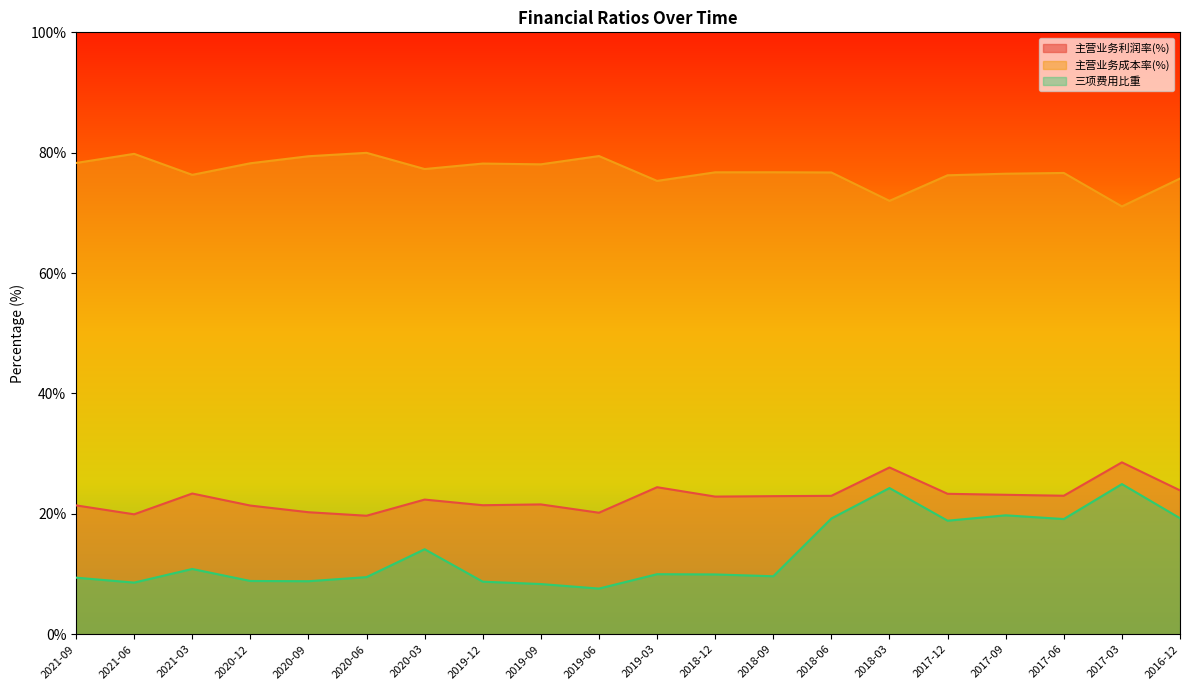

Is it true that 三项费用比重 equals 24.8 at 2020-03?

False